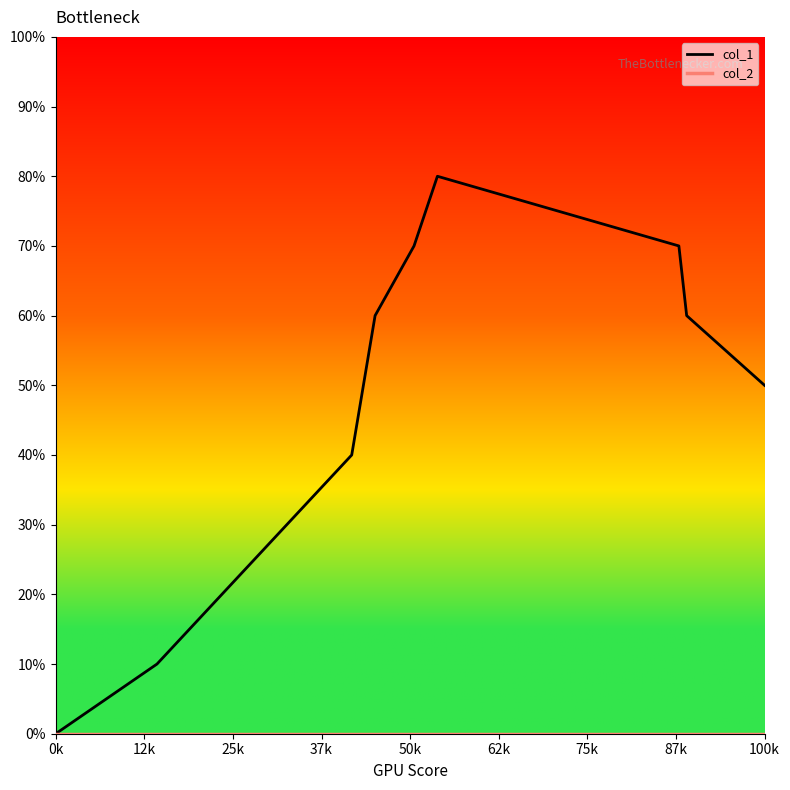

Does the chart display data point markers on the line(s)?

No